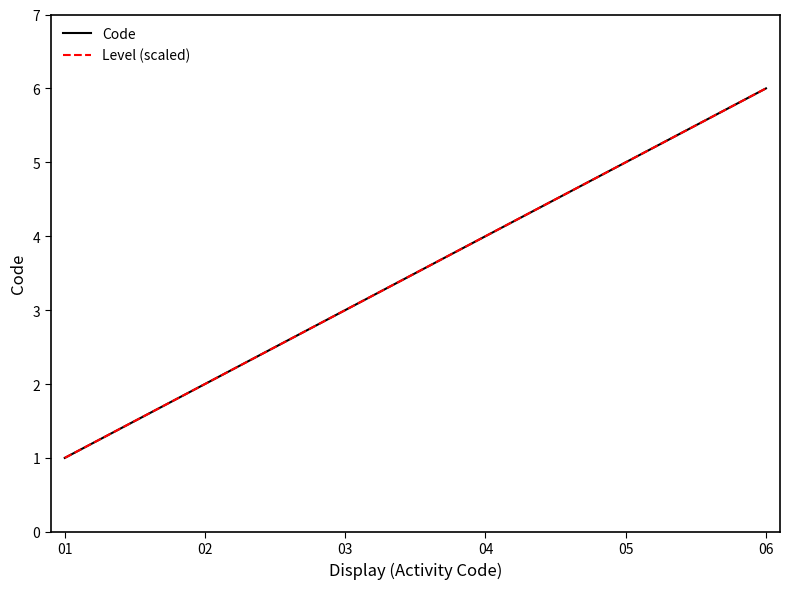

Between 02 and 05, which series saw the biggest shift?

Code